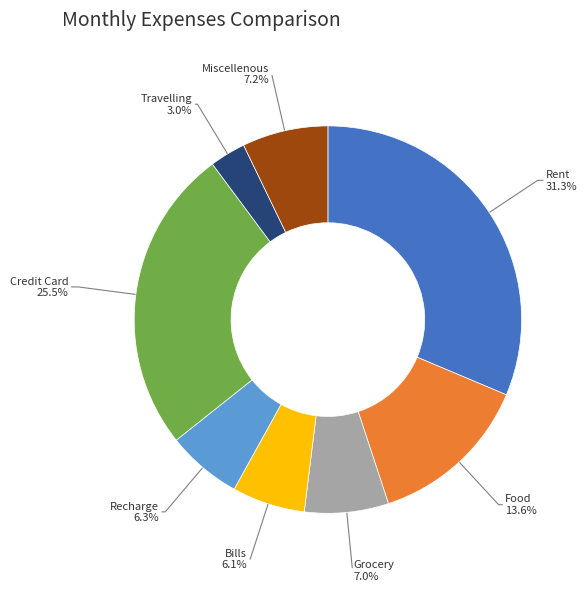

Combined, what portion of the pie is Miscellenous and Bills?

13.3%